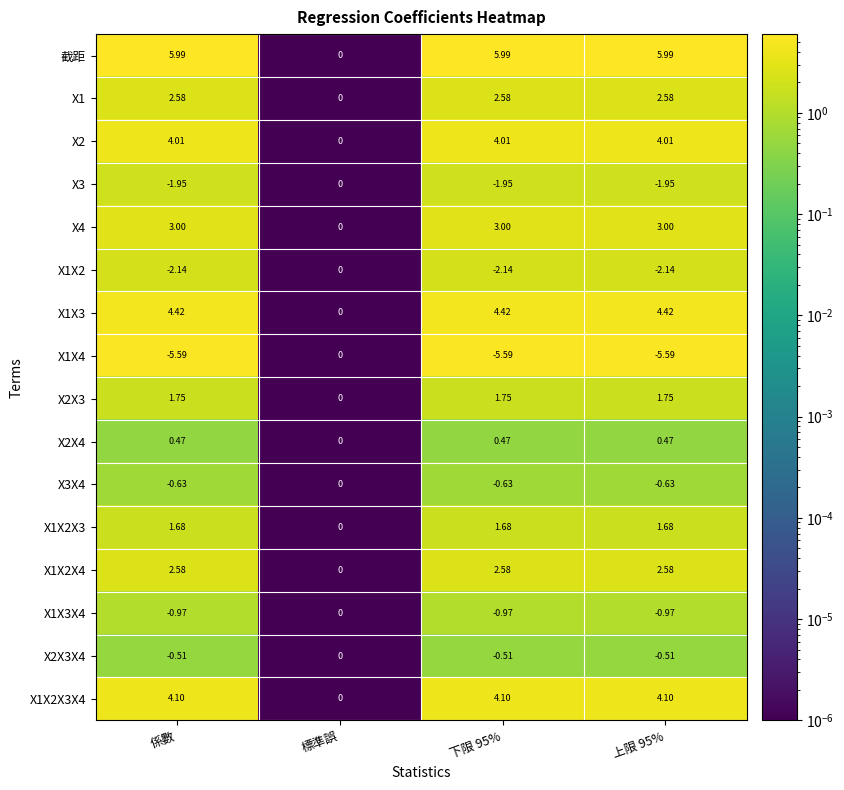

At which label is 截距 closest to 2?

標準誤